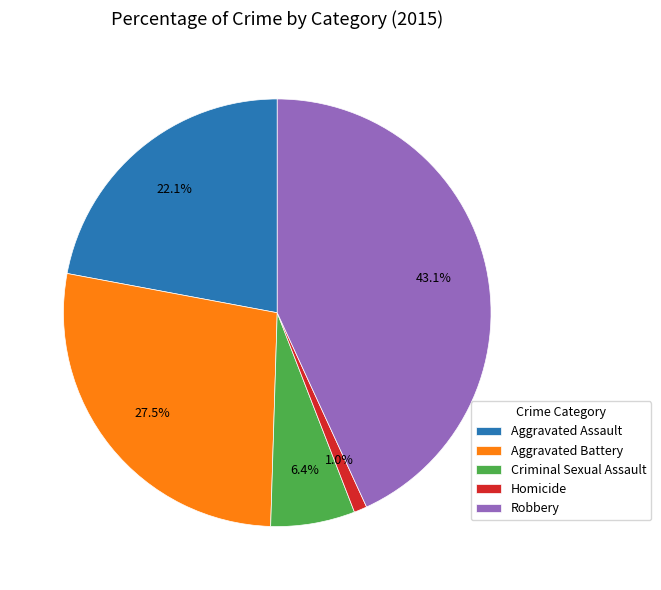

Which has a higher value, Criminal Sexual Assault or Aggravated Battery?

Aggravated Battery